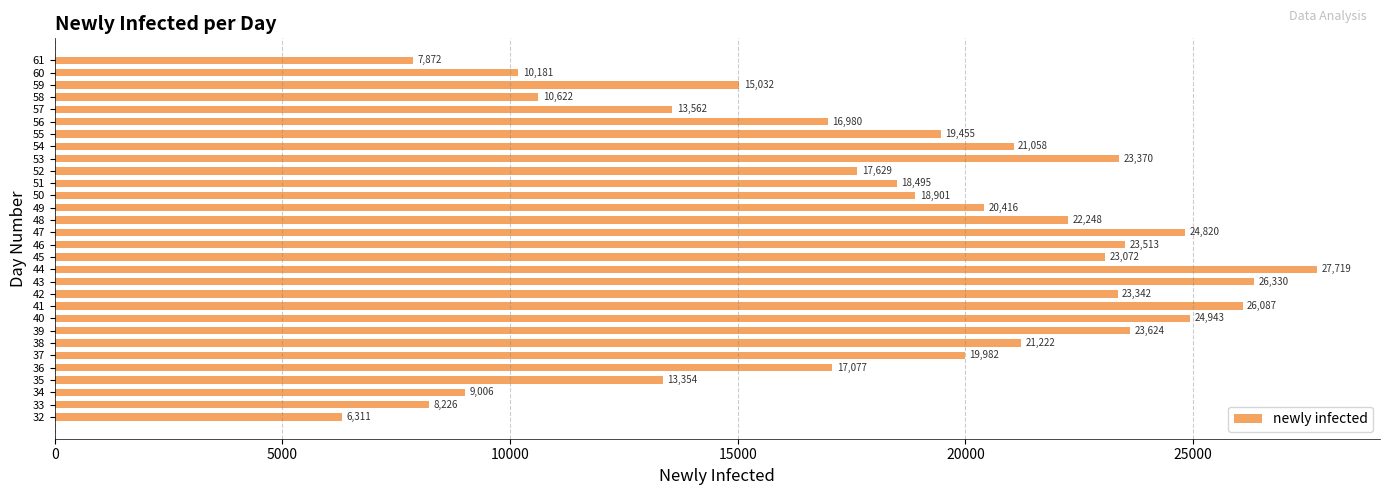

Count the number of categories in the chart.

30